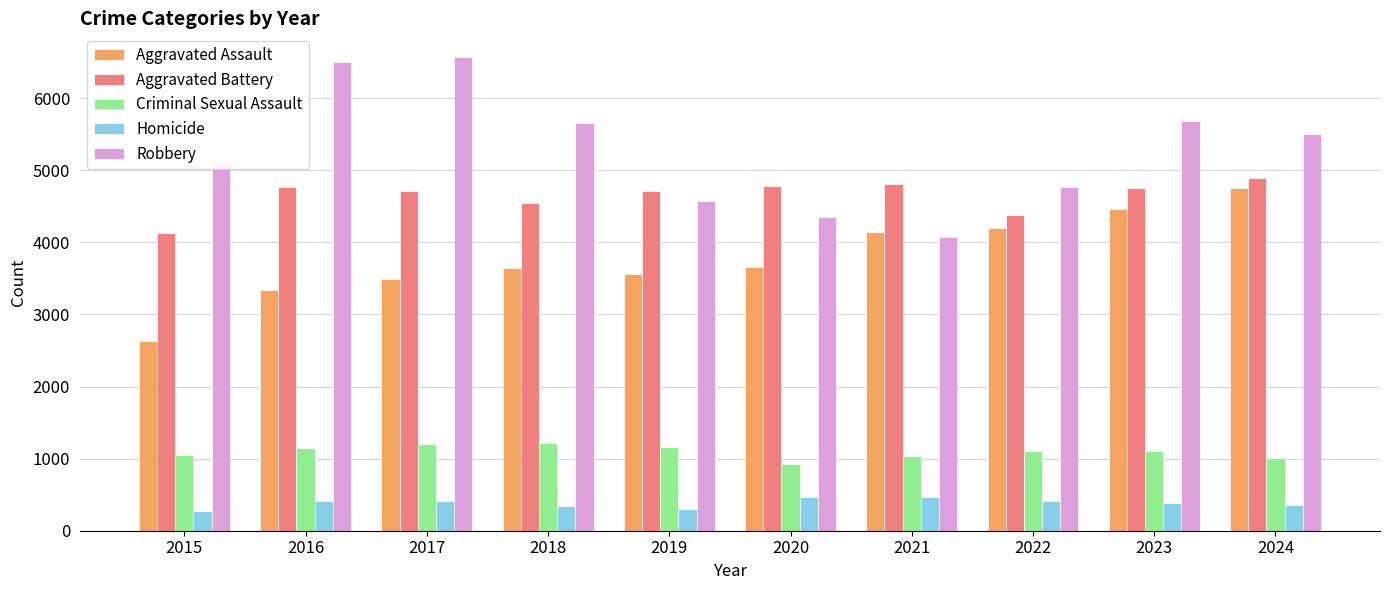

Rank the series at 2023 from highest to lowest value.

Robbery, Aggravated Battery, Aggravated Assault, Criminal Sexual Assault, Homicide